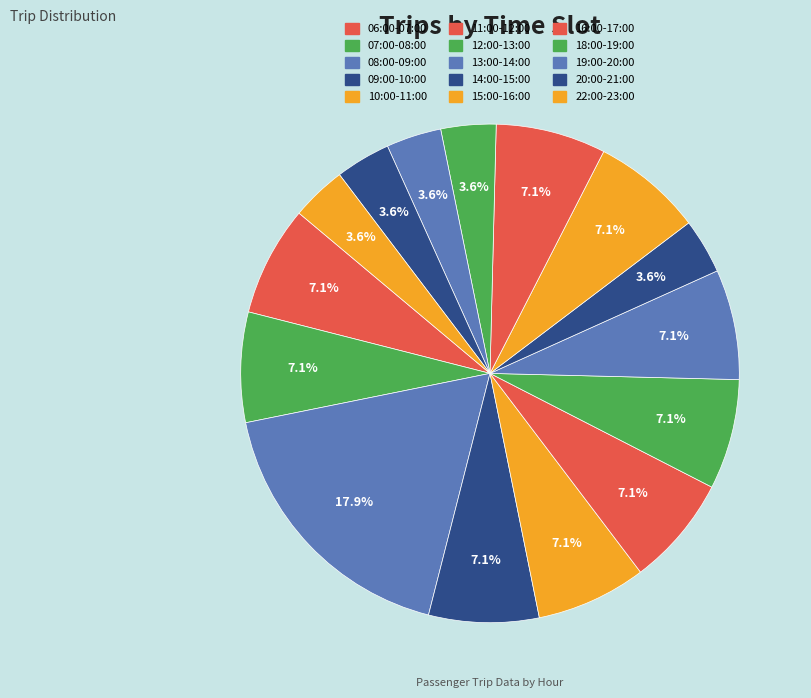

Approximately how many times larger is the value at 16:00-17:00 compared to 12:00-13:00?

1.0